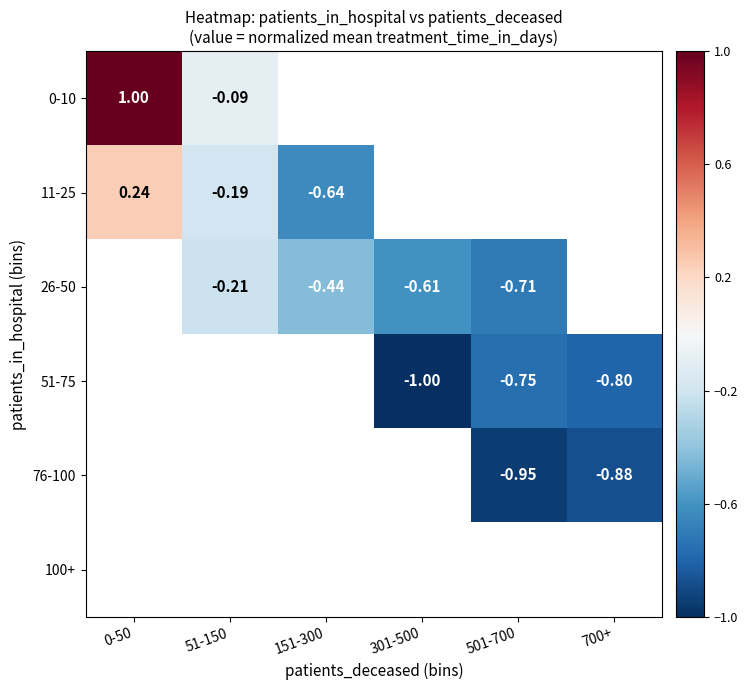

Is the value of 26-50 at 301-500 greater than the value of 11-25 at 151-300?

Yes